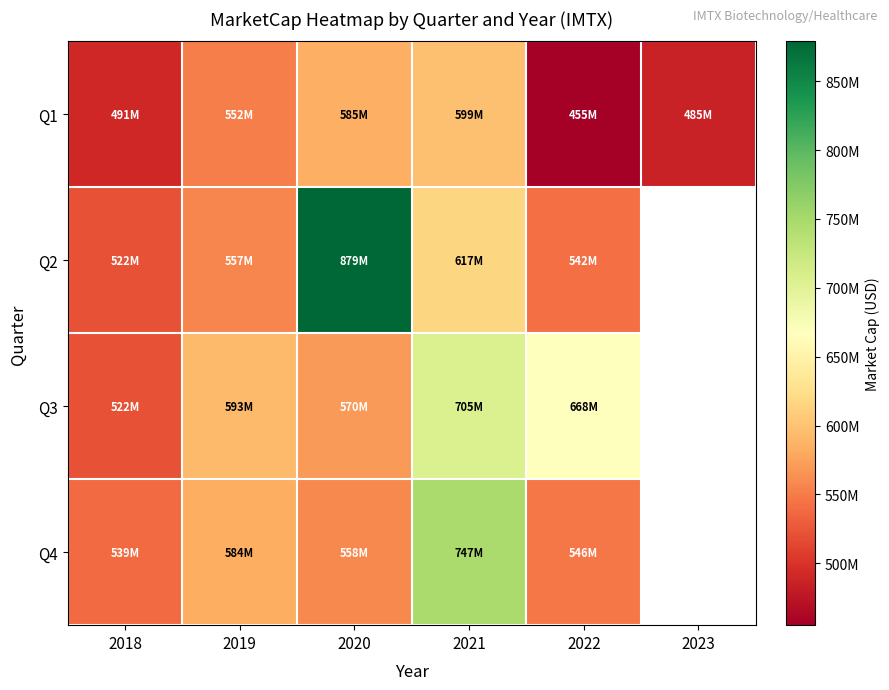

Between 2018 and 2019, which series saw the biggest shift?

Q3